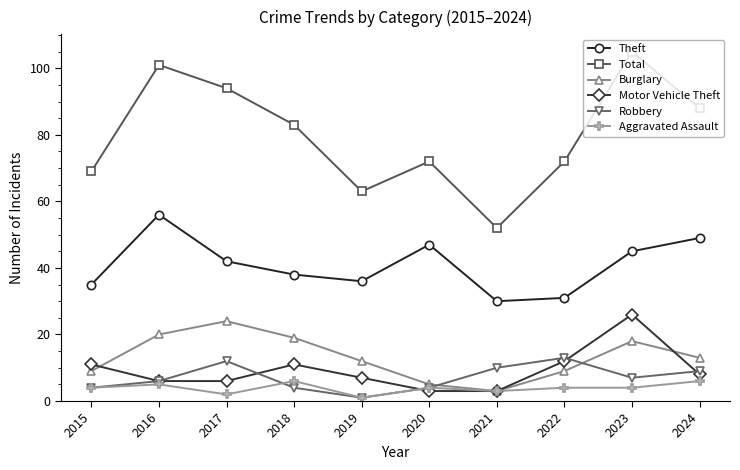

What is the value of the Theft point at the 1st from the left?

35